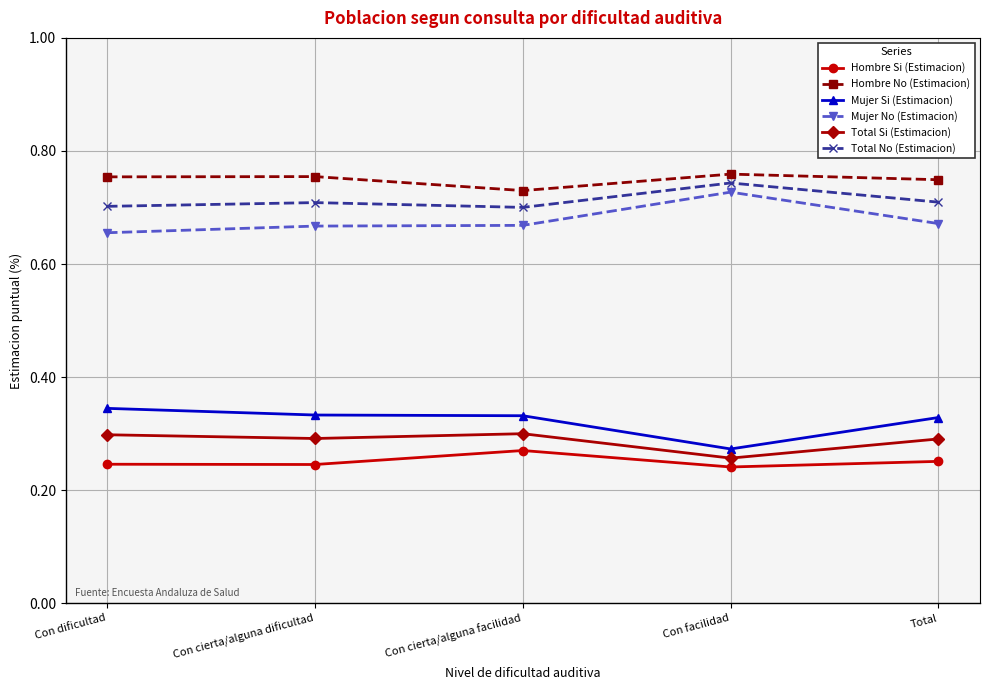

At which label does Total Si (Estimacion) reach its minimum?

Con facilidad